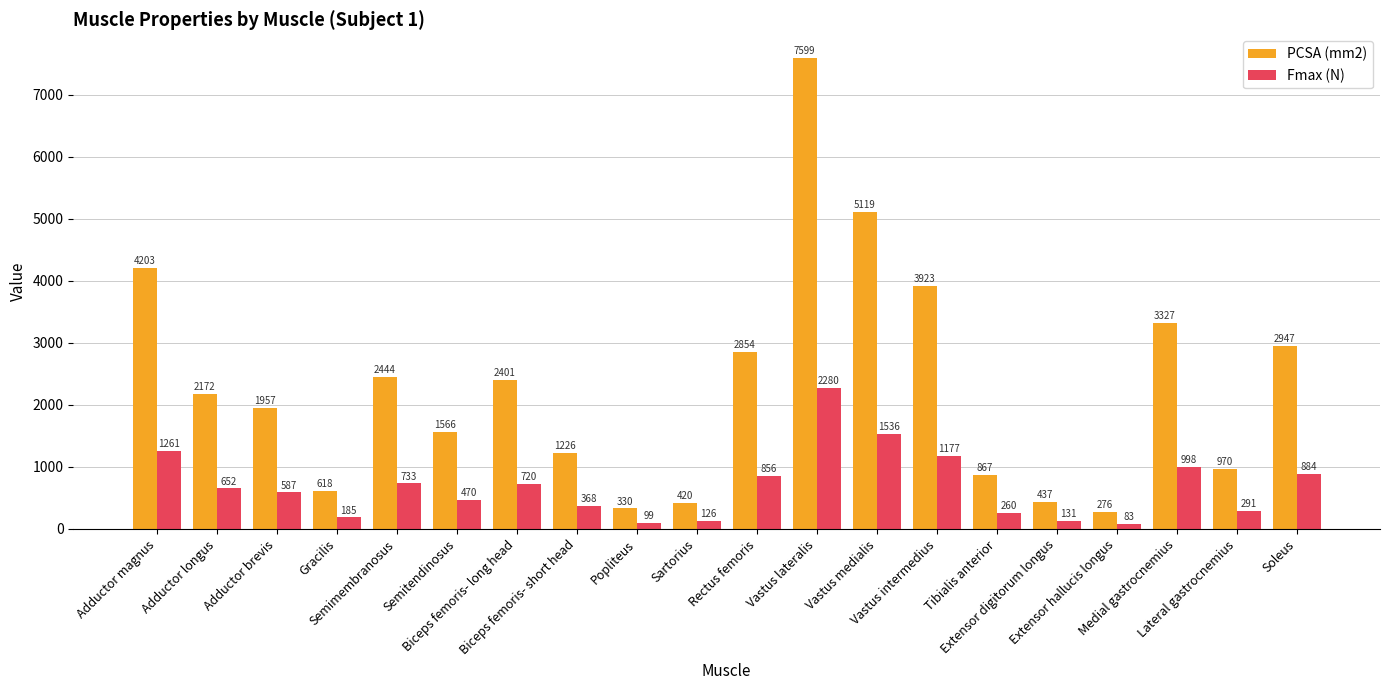

What are all the series names shown in the legend?

PCSA (mm2), Fmax (N)